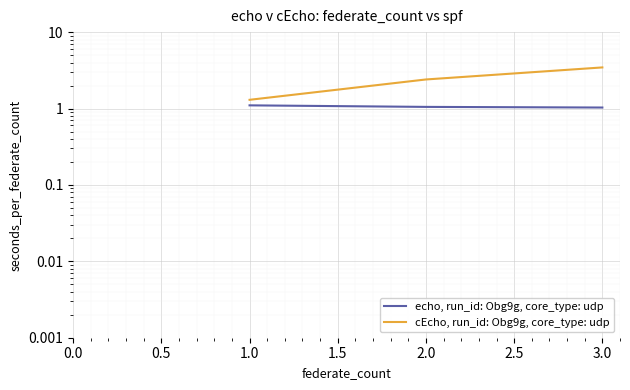

What is the difference between the maximum and second lowest values in the cEcho, run_id: Obg9g, core_type: udp series?

1.0